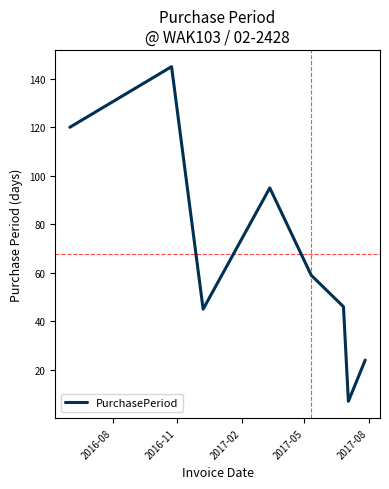

How many lines are shown in the chart?

1